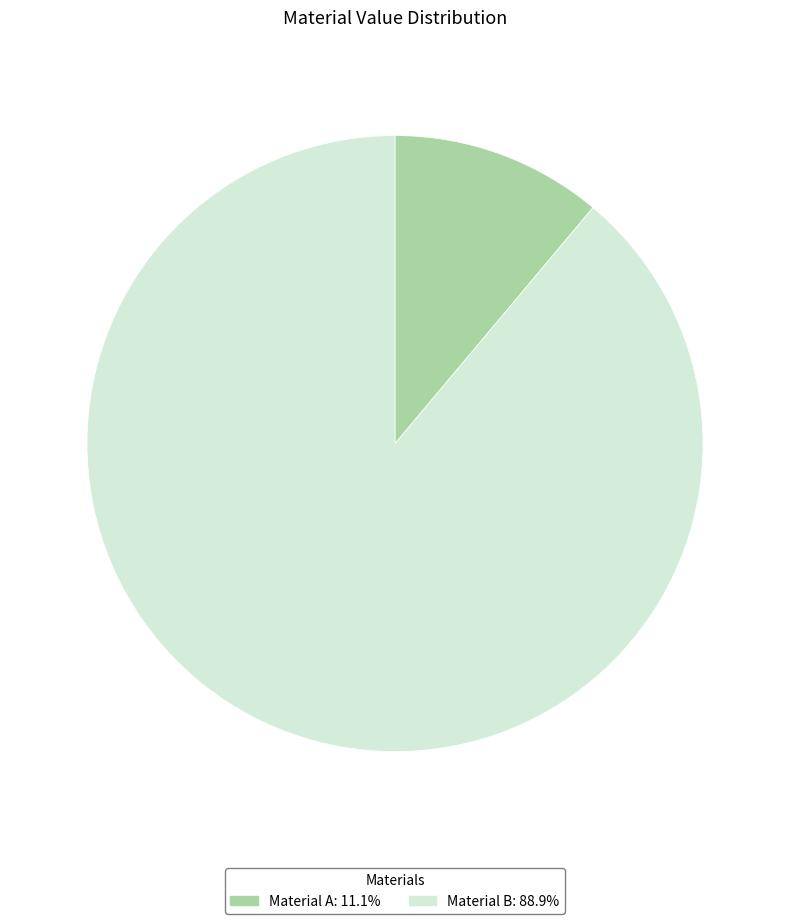

Count the number of slices in the pie.

2